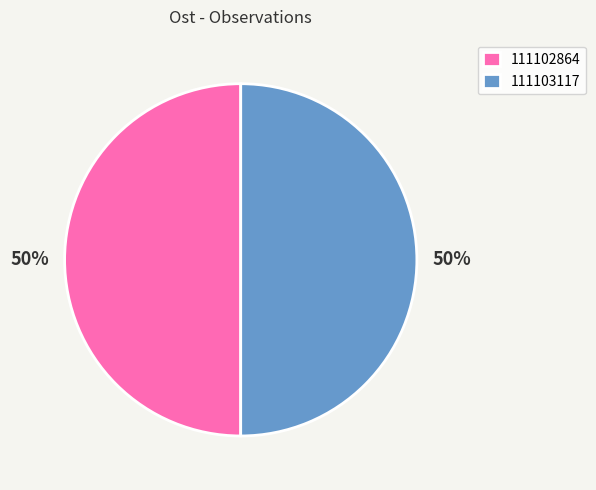

To the nearest percent, what is the combined percentage of 111102864 and 111103117?

100%